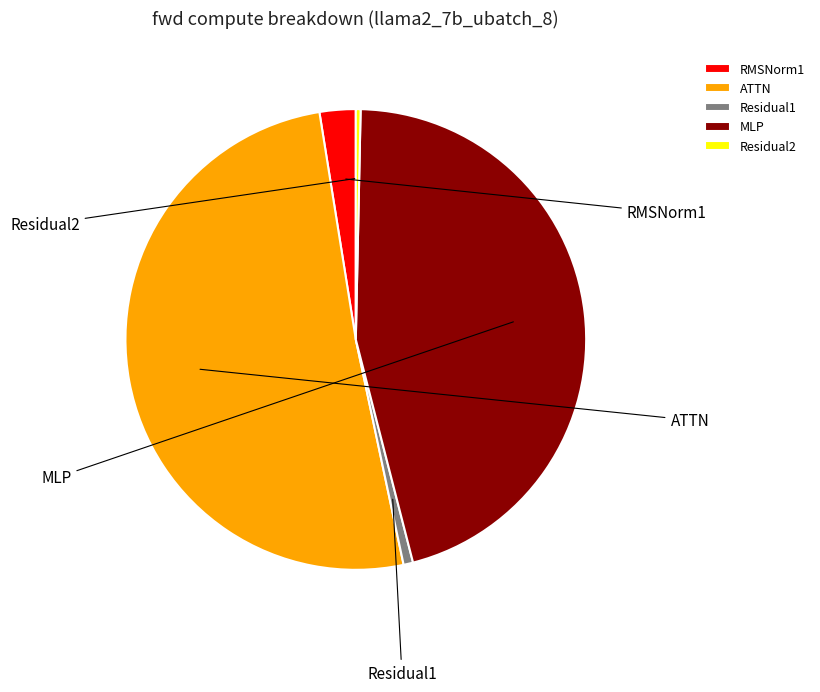

Rank the categories by value from highest to lowest.

ATTN, MLP, RMSNorm1, Residual1, Residual2